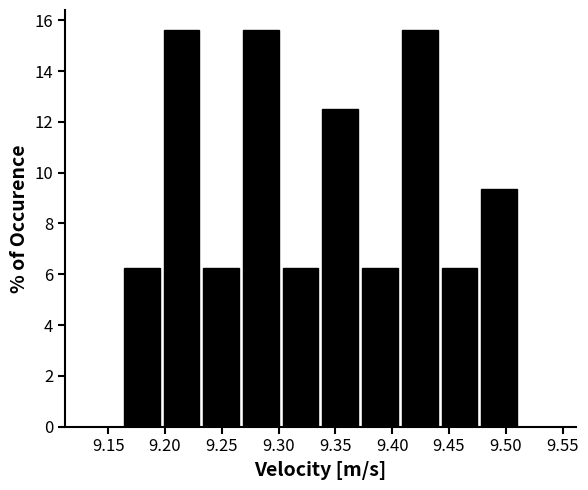

Reading left to right, transcribe this chart: for each bar, give the range it covers on the x-axis and its height. Neither the bar edges nor the heights are printed on the chart, so give them approximately, as read against the axes.

9.160 to 9.195: 6.2
9.195 to 9.230: 15.6
9.230 to 9.265: 6.2
9.265 to 9.300: 15.6
9.300 to 9.335: 6.2
9.335 to 9.370: 12.6
9.370 to 9.405: 6.2
9.405 to 9.440: 15.6
9.440 to 9.475: 6.2
9.475 to 9.510: 9.4